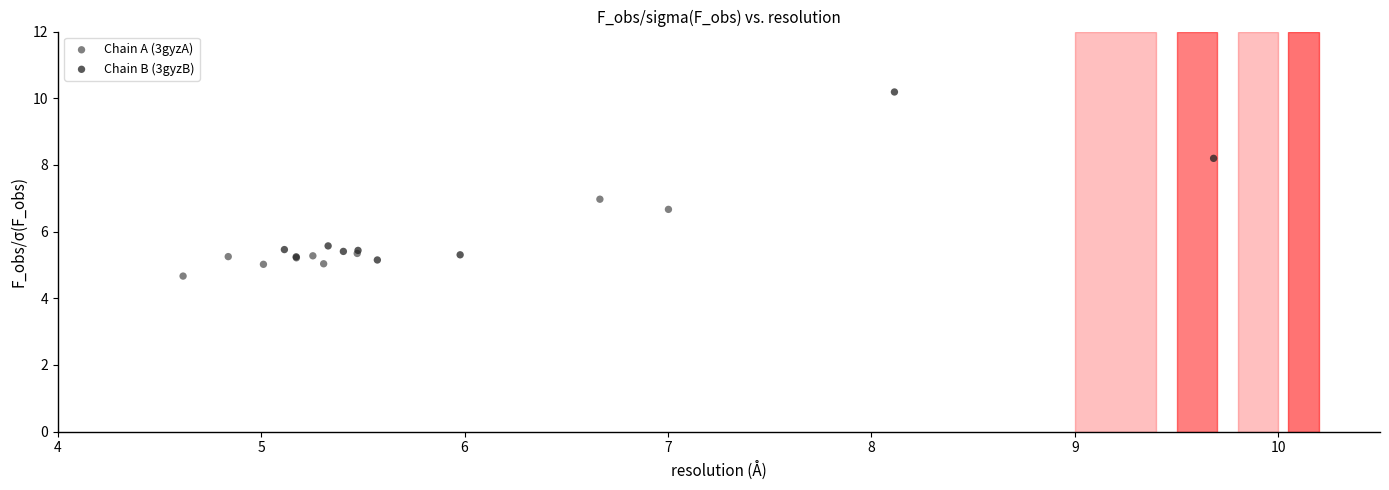

Which series has the largest Y range (max minus min)?

Chain B (3gyzB)